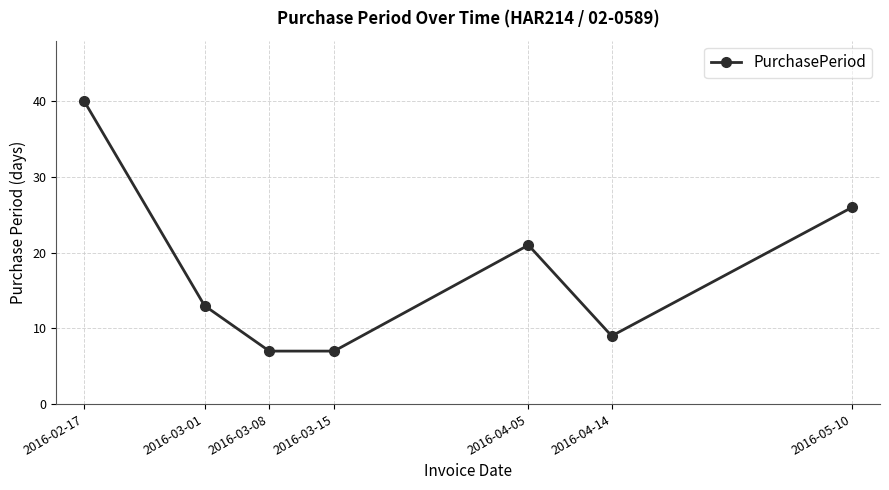

At which category does the data reach its first local peak?

2016-04-05